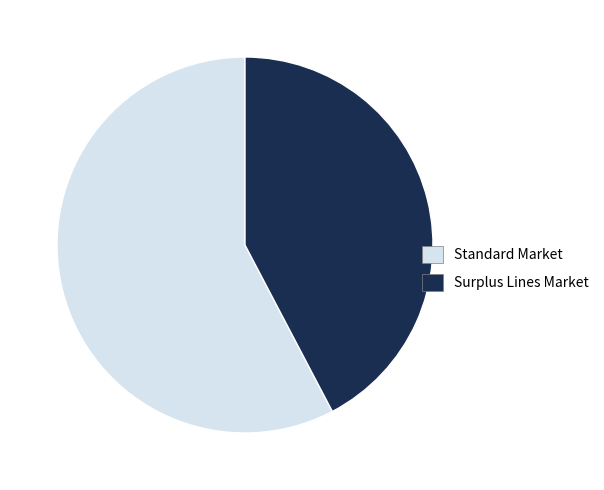

Do Surplus Lines Market and Standard Market together represent more than half of the pie?

Yes